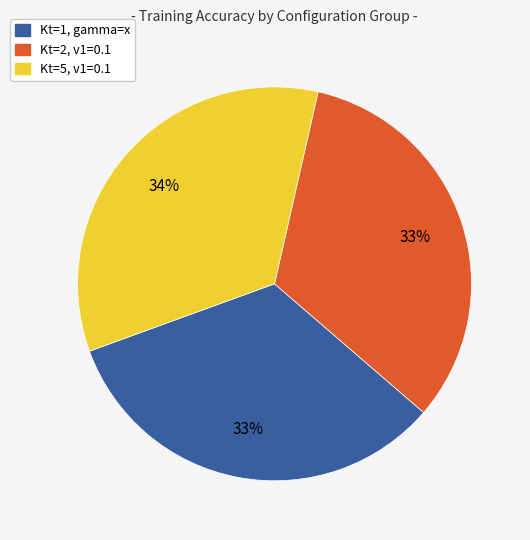

To the nearest percent, what is the average slice percentage?

33%